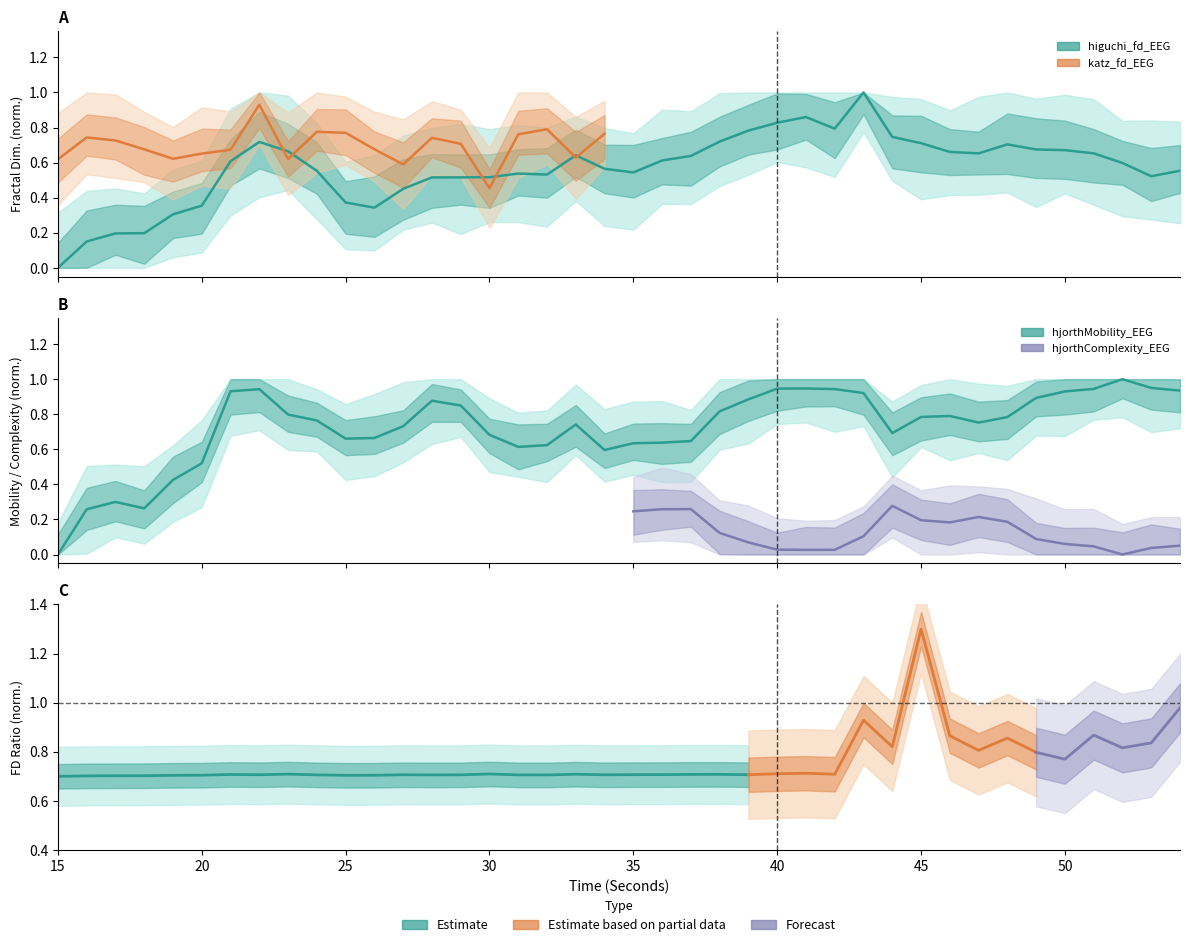

How many data points in higuchi_fd_EEG are above 0?

39